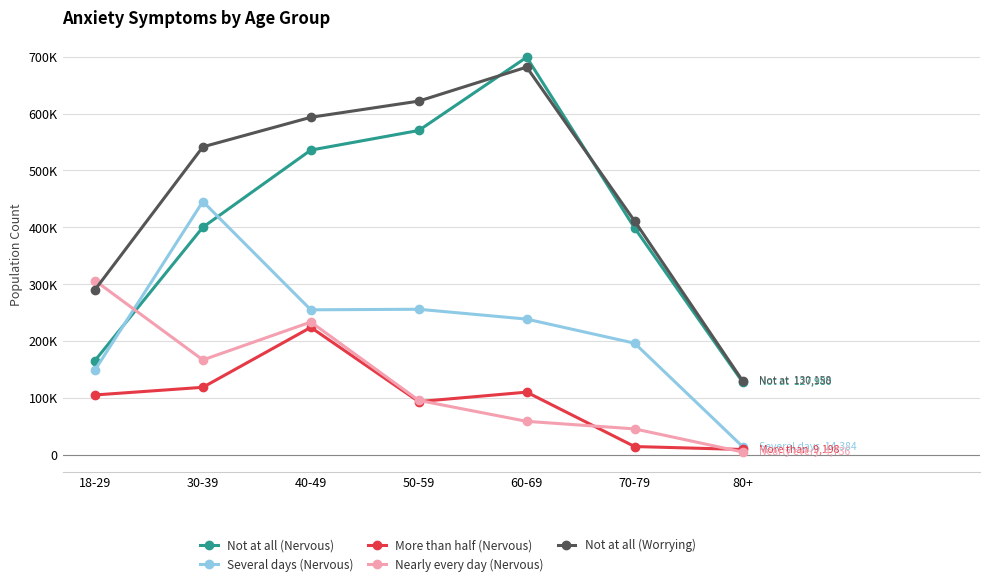

Which series has the largest range (max minus min)?

Not at all (Nervous)